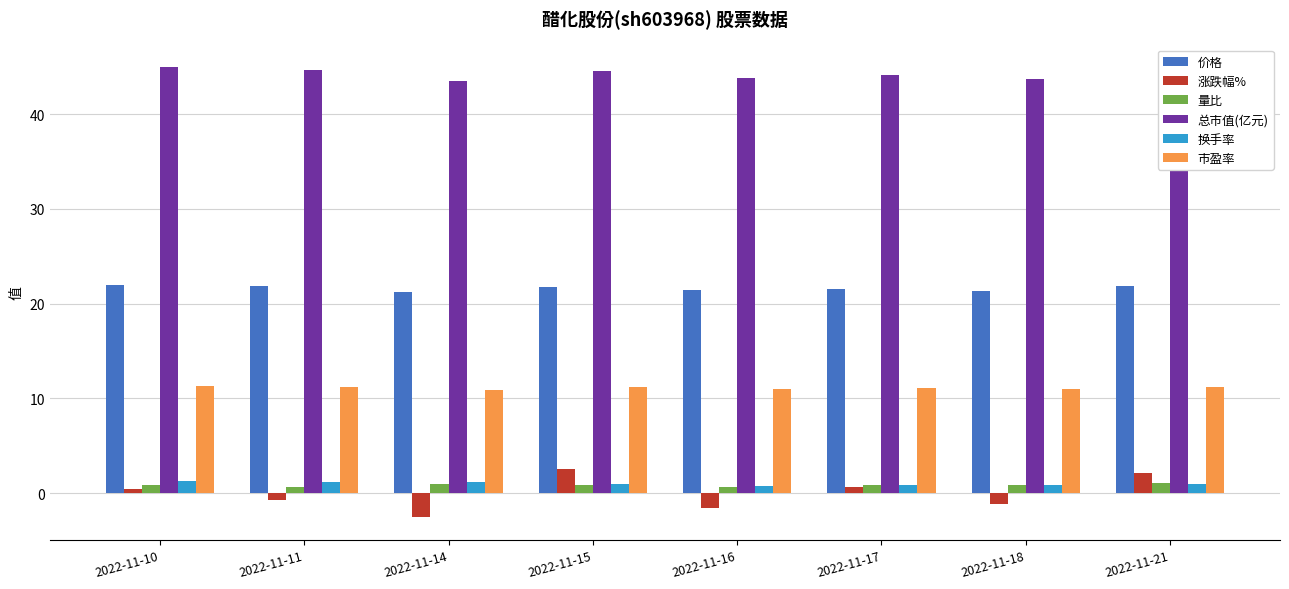

Is the value of 市盈率 at 2022-11-15 greater than the value of 价格 at 2022-11-17?

No